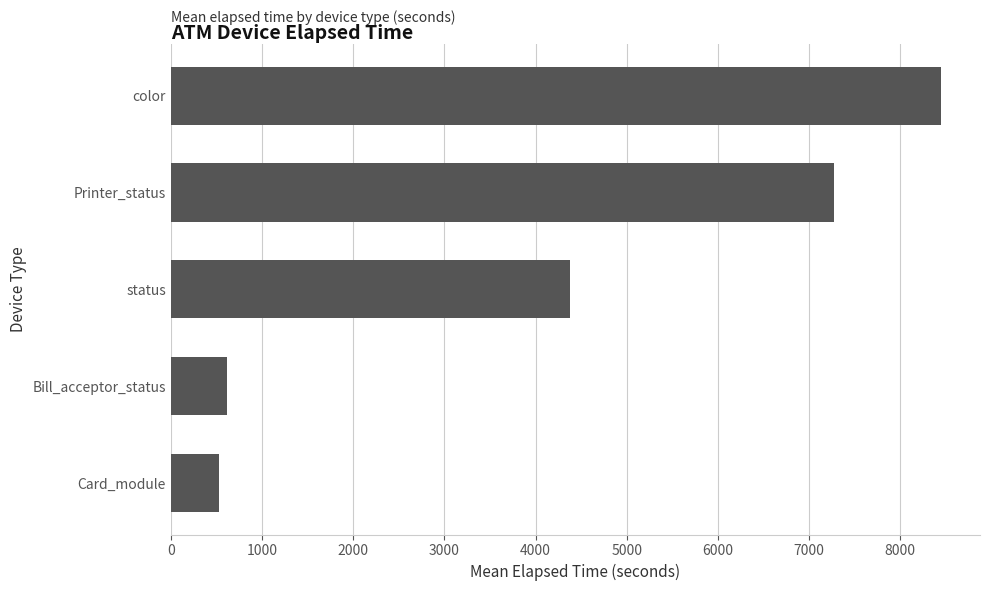

Which has a higher value, status or color?

color